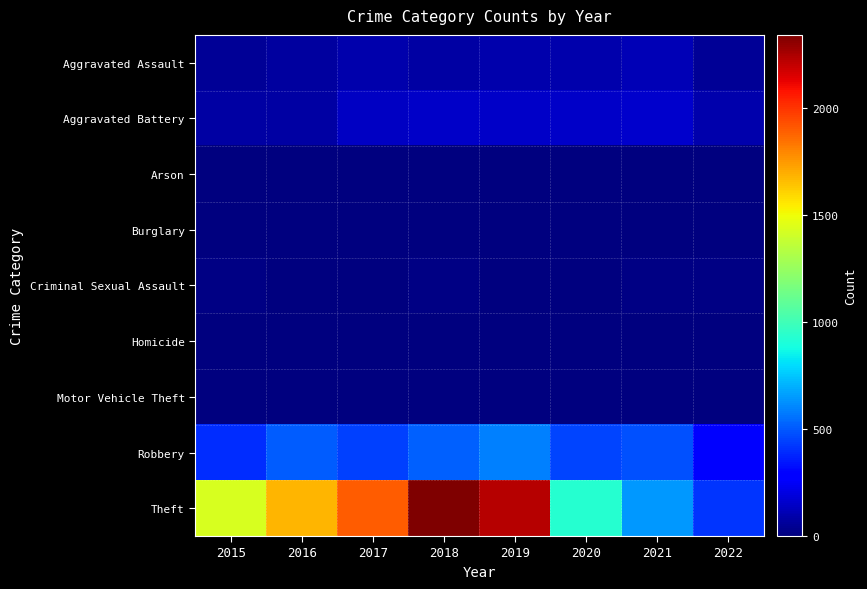

Which label corresponds to the largest value in the chart?

2018